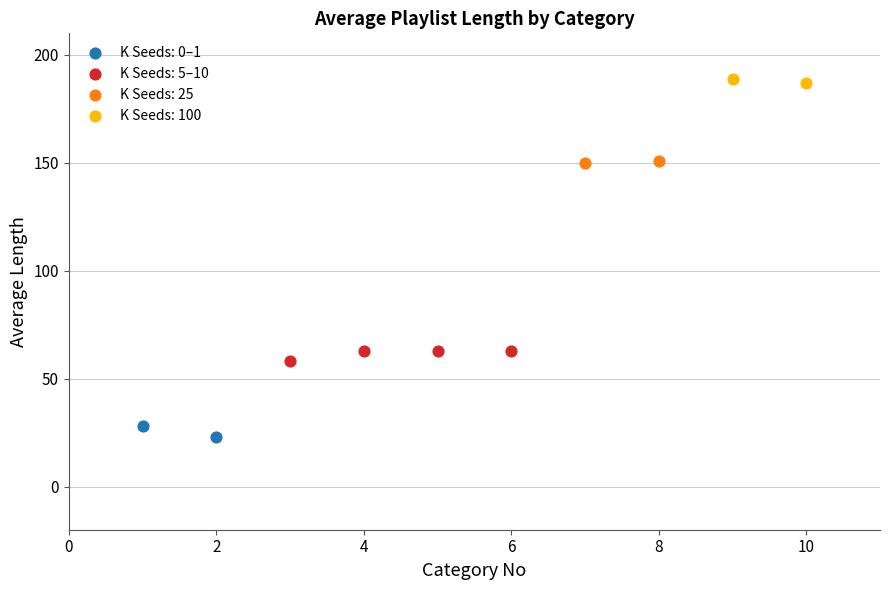

Which series contains the lowest Y value?

K Seeds: 0–1